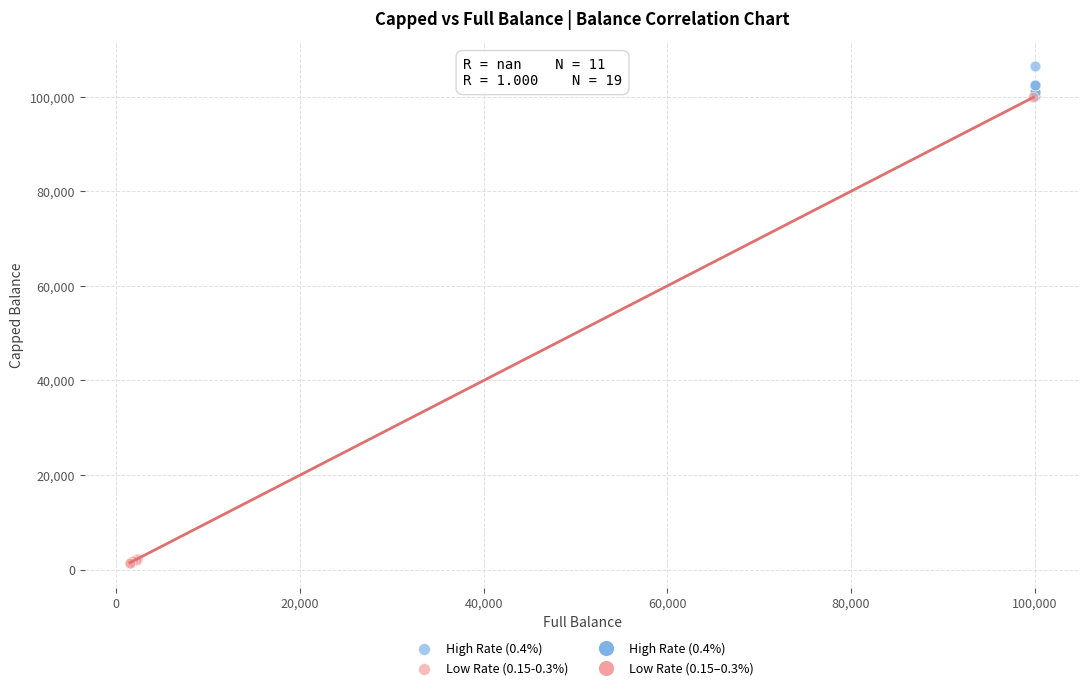

Which series has the largest Y range (max minus min)?

Low Rate (0.15-0.3%)